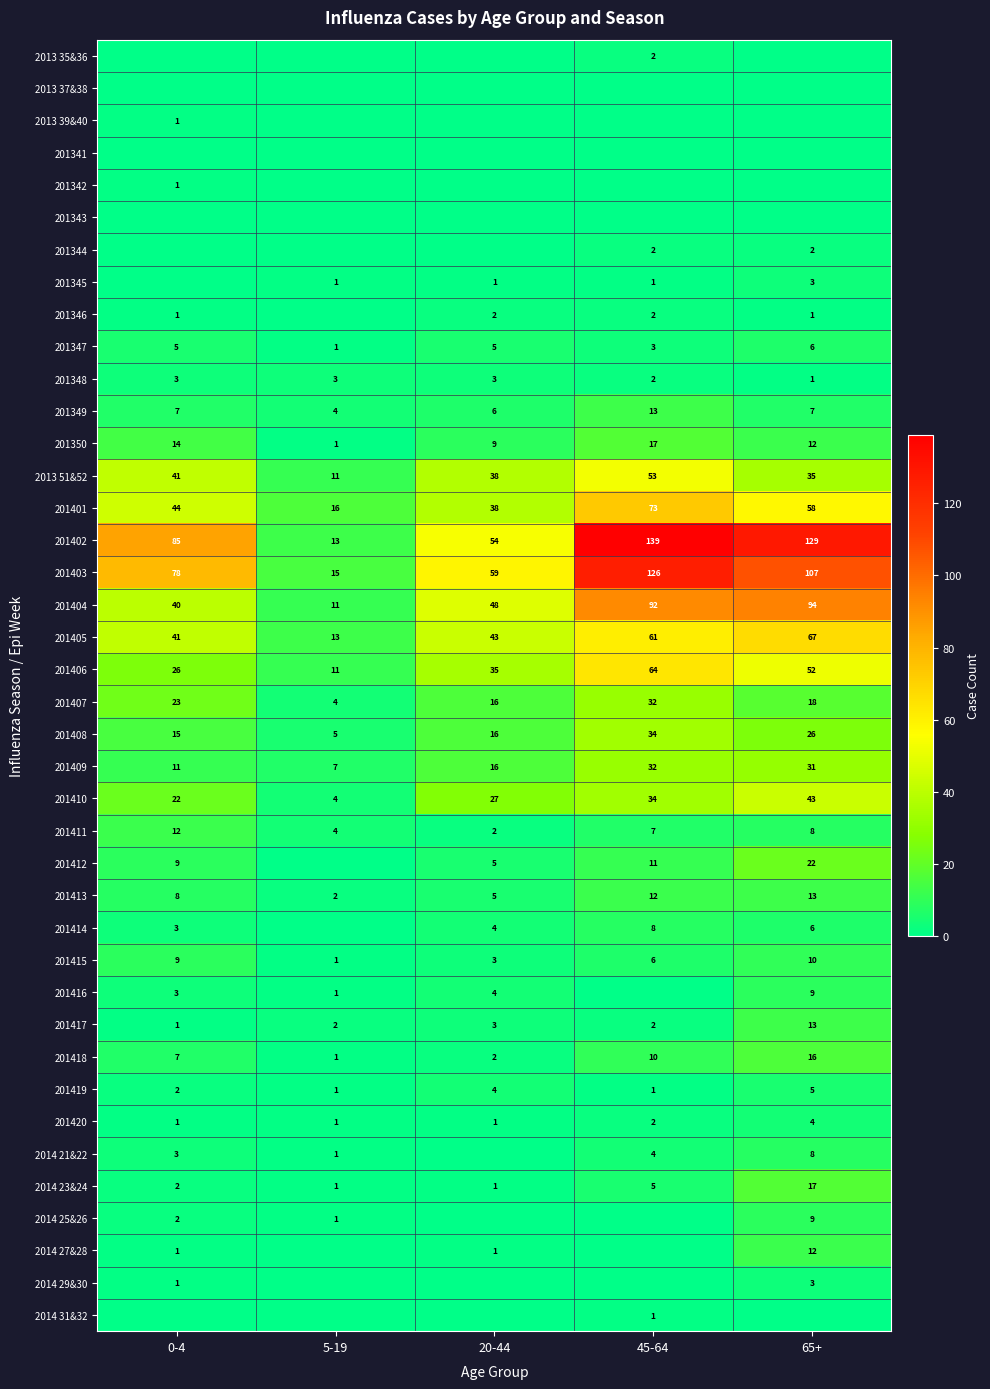

What is the difference between the maximum and minimum values in the 201407 series?

28